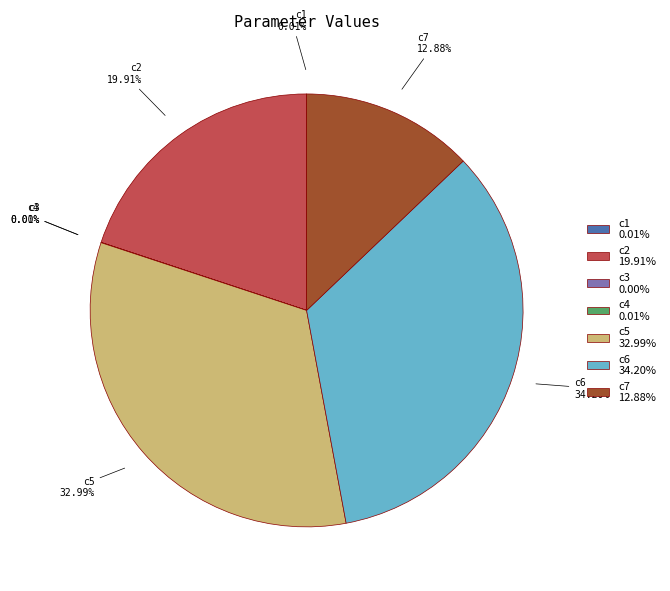

What is the largest slice in the pie chart?

c6